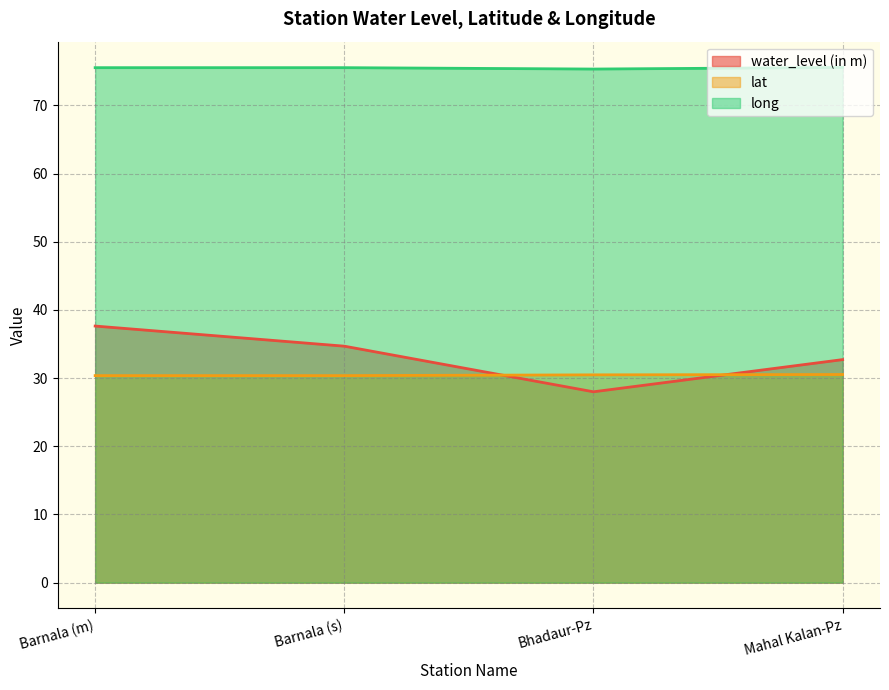

What is the highest value of the long series?

75.6